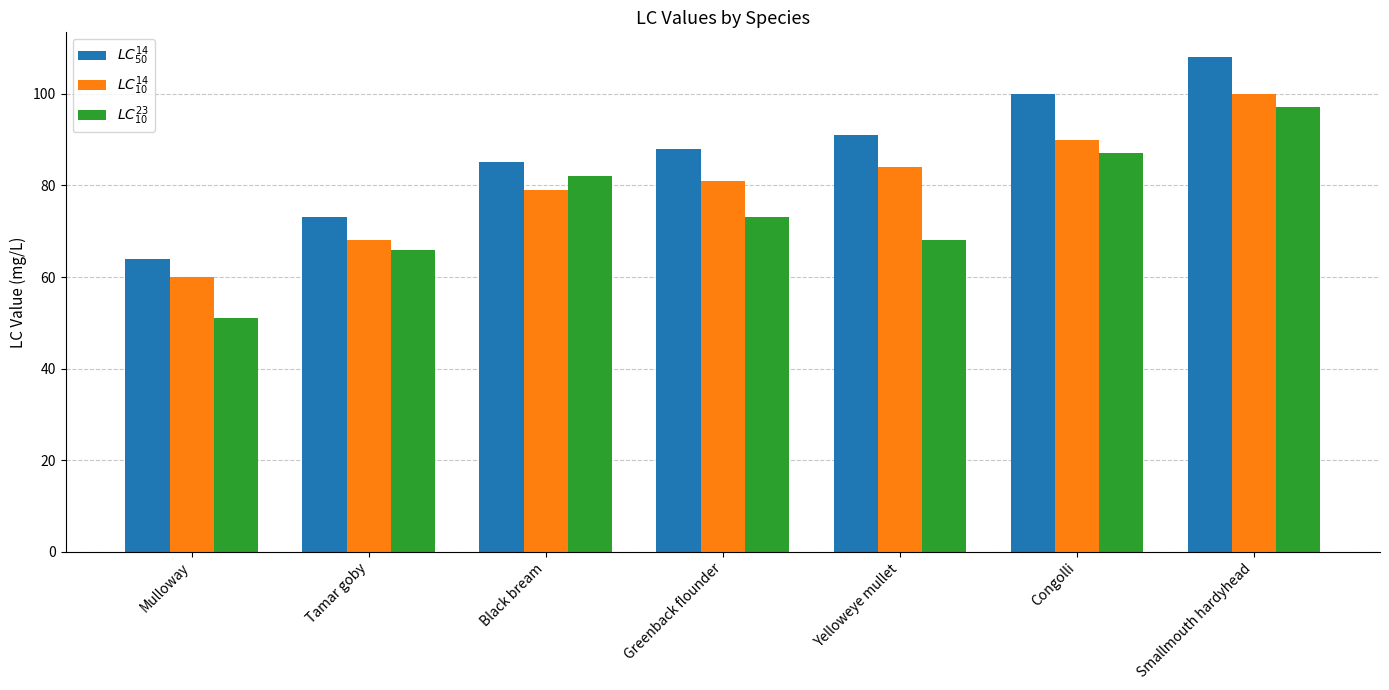

At which category is the sum across all series the highest?

Smallmouth hardyhead